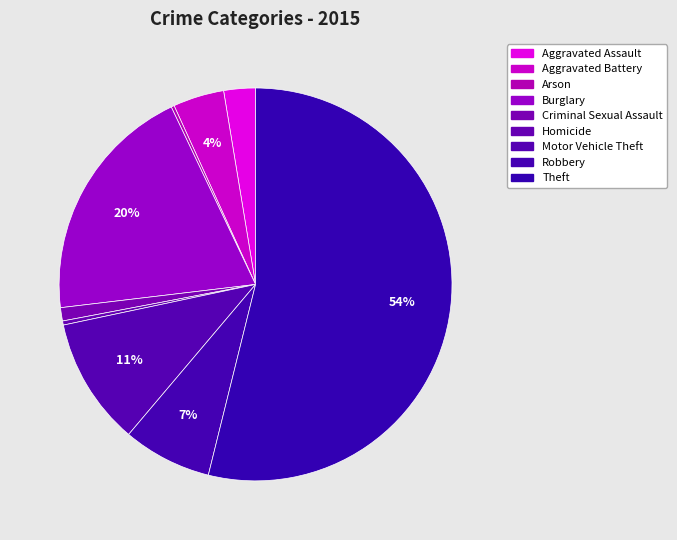

Which slice is the largest?

Theft